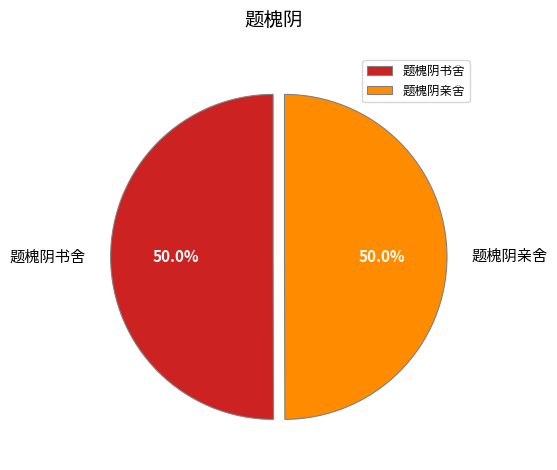

What is the ratio of the value at 题槐阴书舍 to the value at 题槐阴亲舍?

1.0